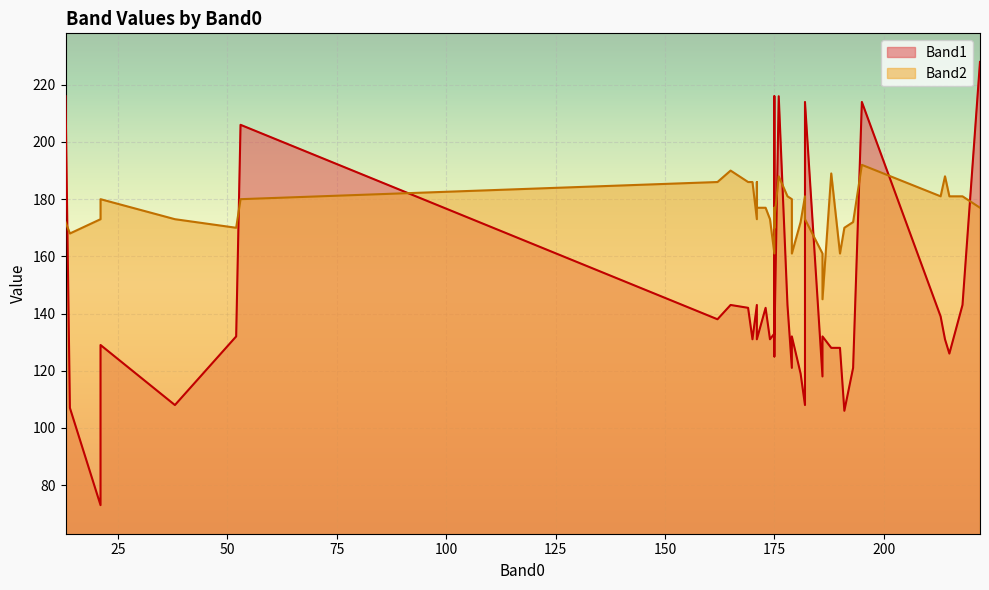

What is the maximum value shown in the chart?

228